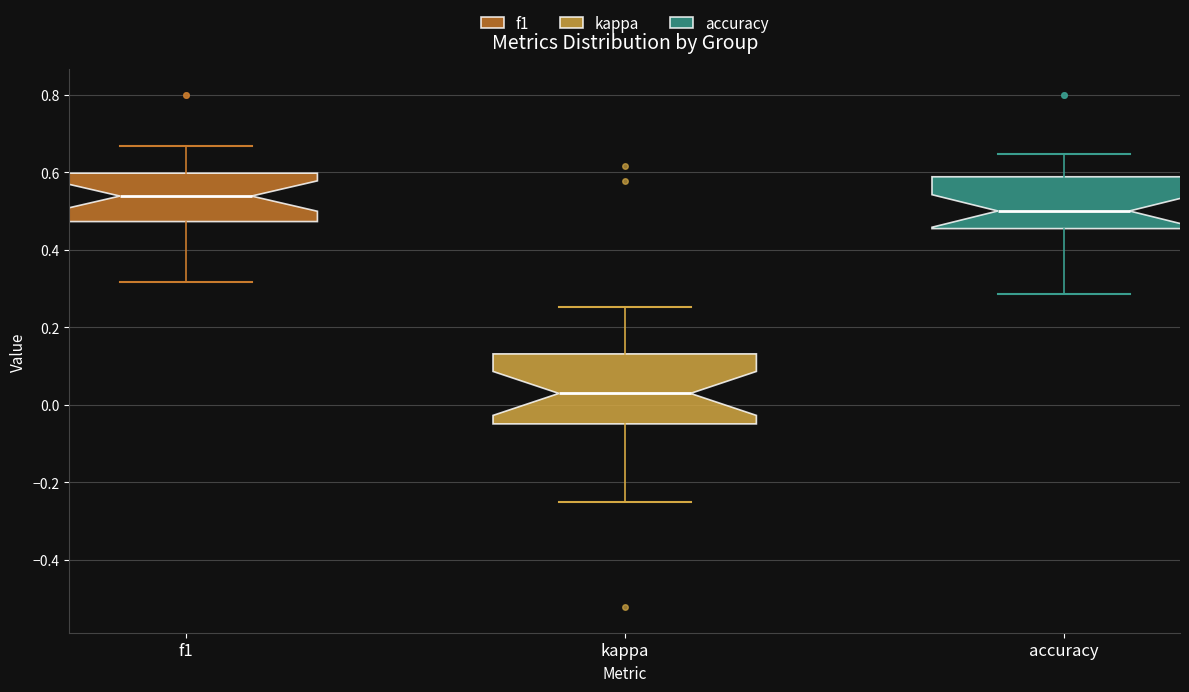

Which box has the lowest median line?

kappa